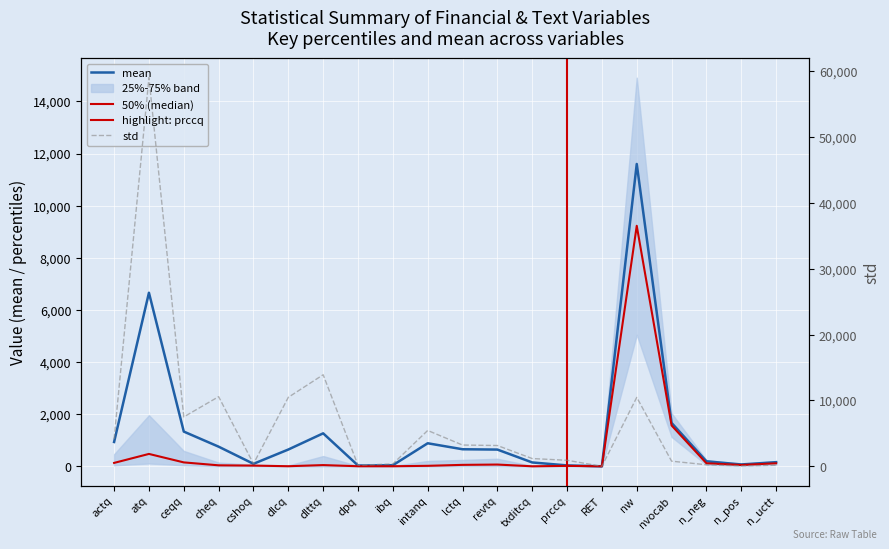

Rank the series at intanq from highest to lowest value.

std, mean, 75%